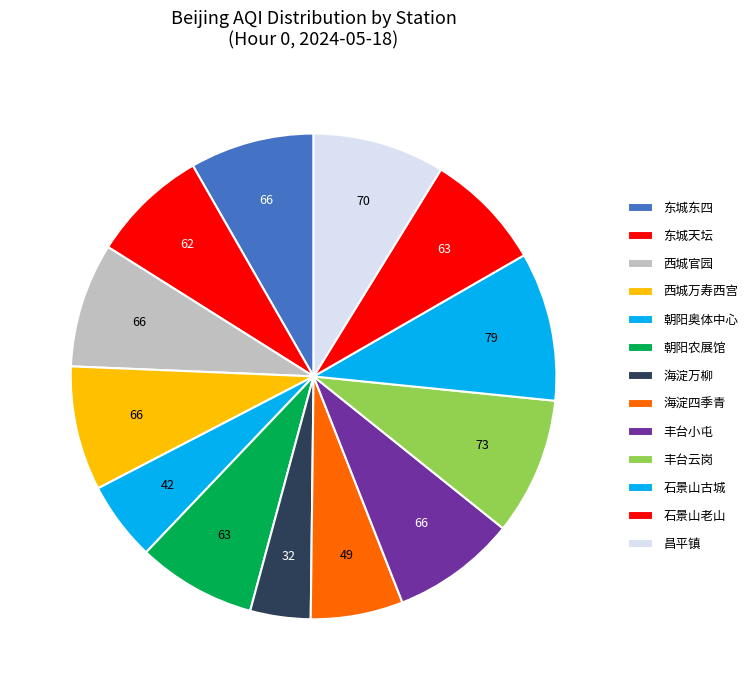

What percentage is the 丰台小屯 slice, to the nearest percent?

8%